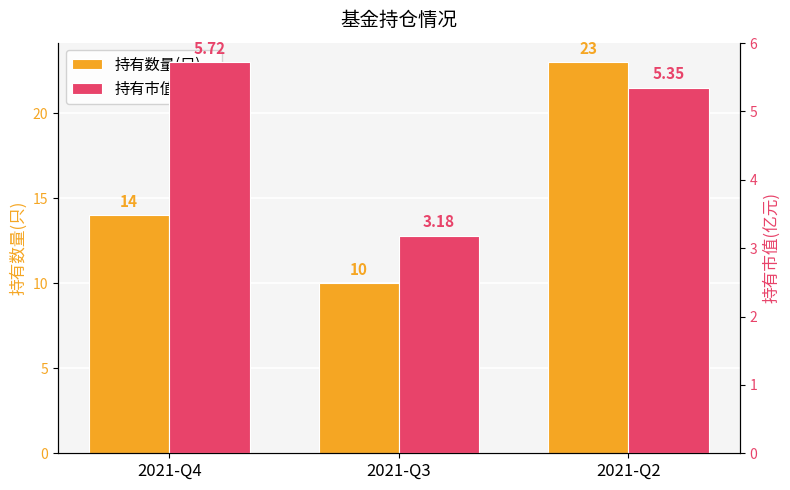

What is the maximum value for 持有数量(只)?

23.0